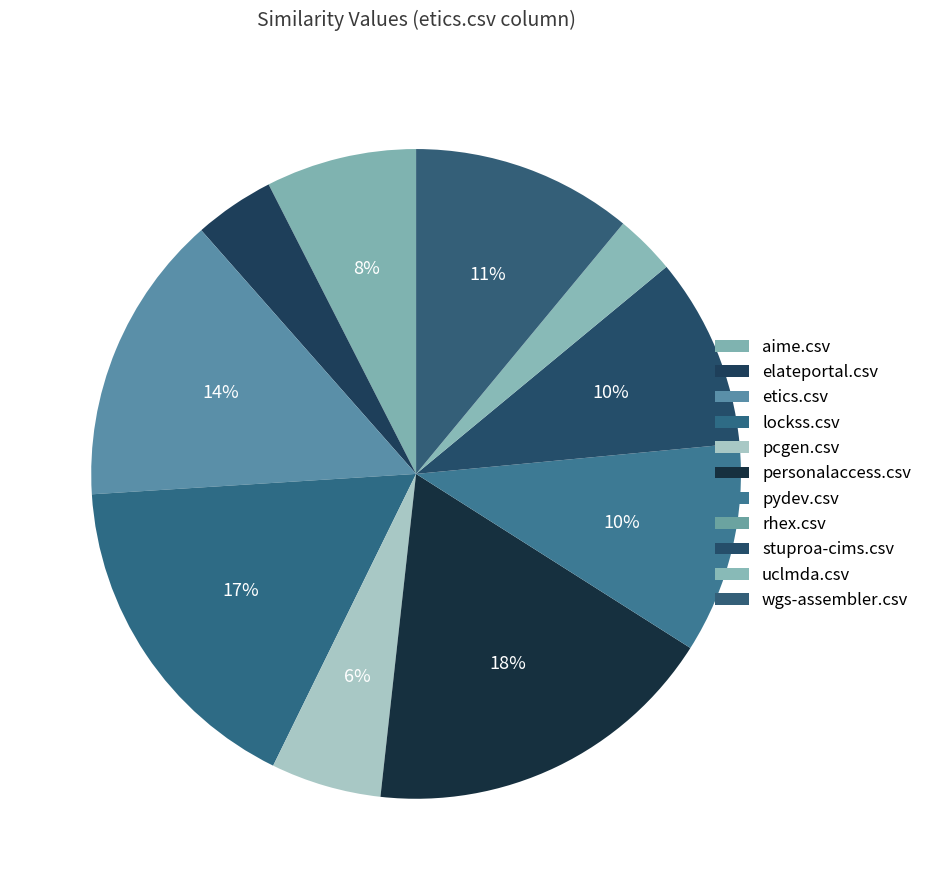

To the nearest percent, what portion does personalaccess.csv represent?

18%